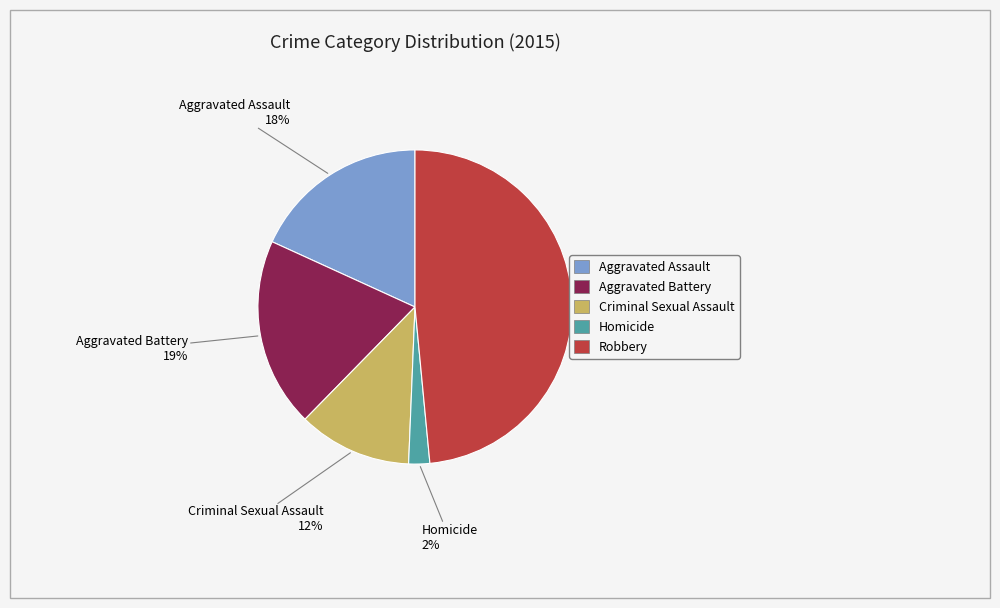

Is the sum of Homicide and Aggravated Assault greater than half?

No